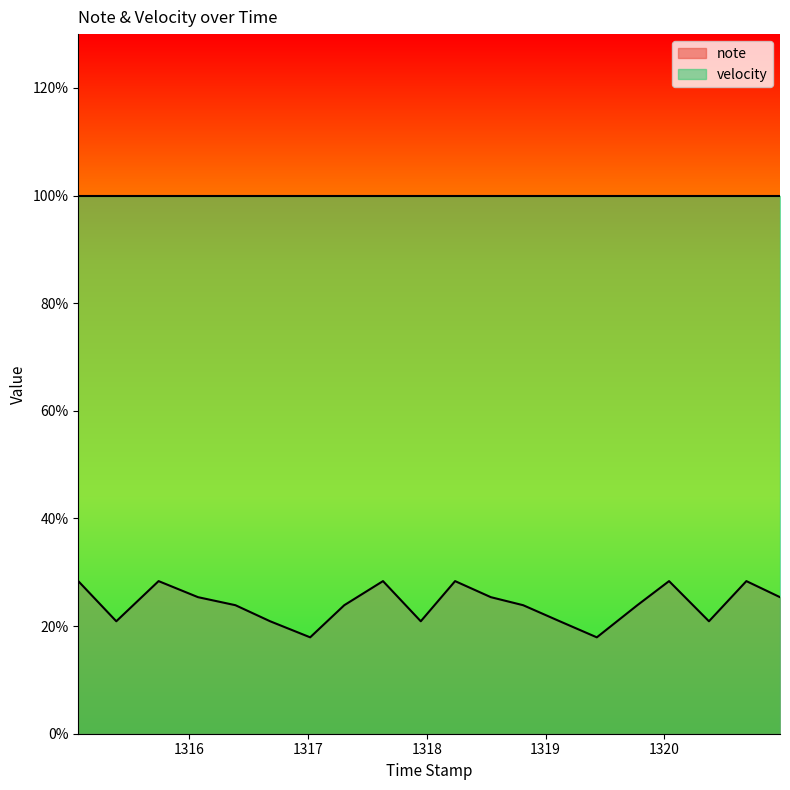

What is the difference between the maximum and second lowest values?

10.4